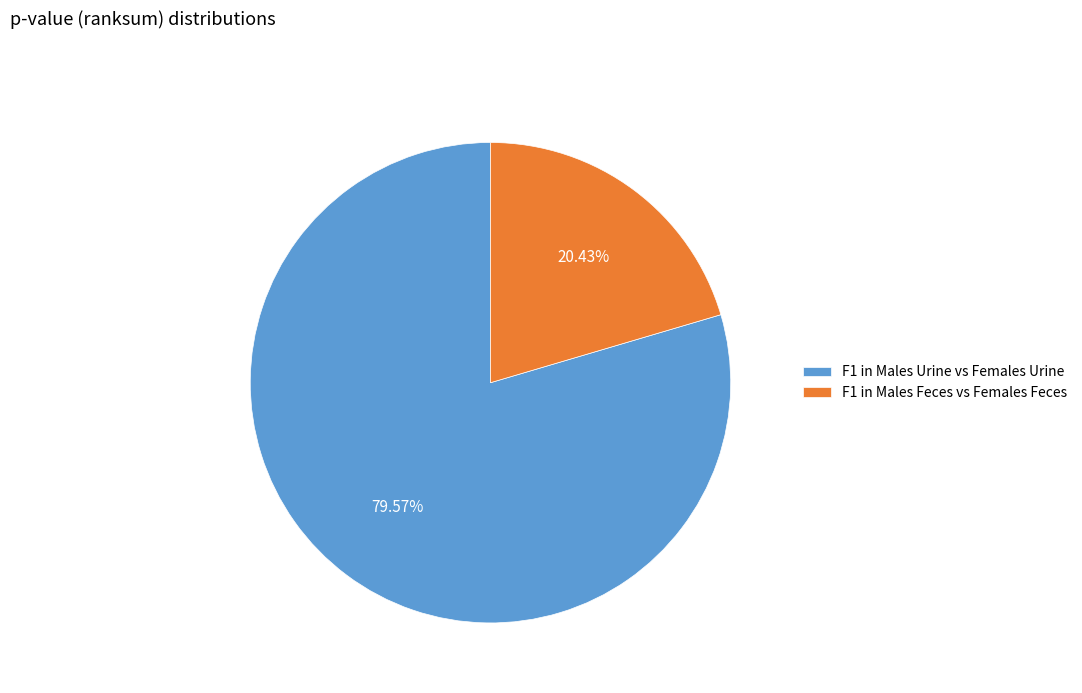

The F1 in Males Feces vs Females Feces slice represents 20% of the pie. True or false?

True